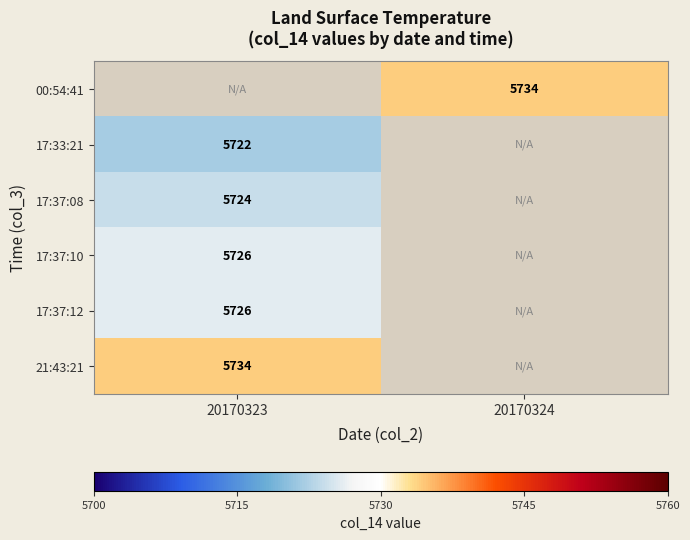

How many series are shown in this chart?

6